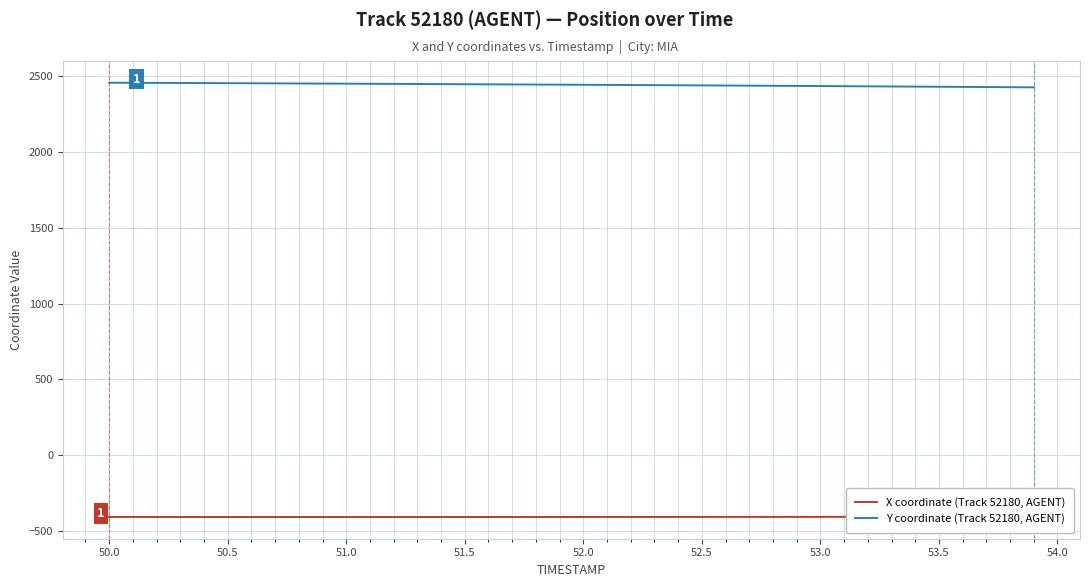

The value of Y coordinate (Track 52180, AGENT) at 53.5 is 3369.9. True or false?

False